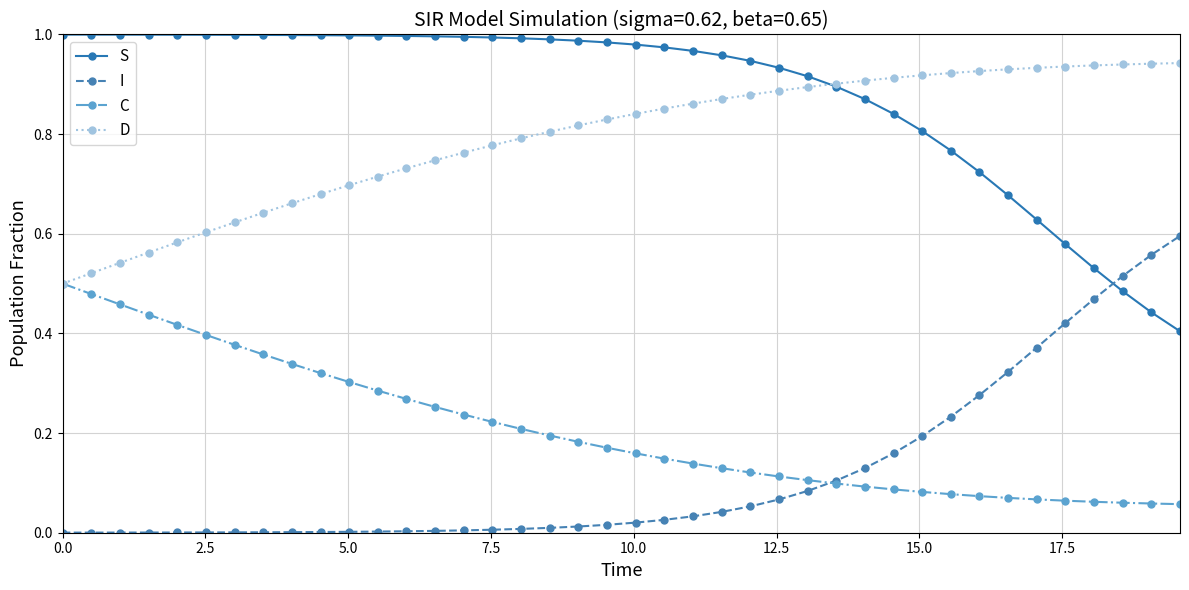

True or false: D and I cross at least once.

False